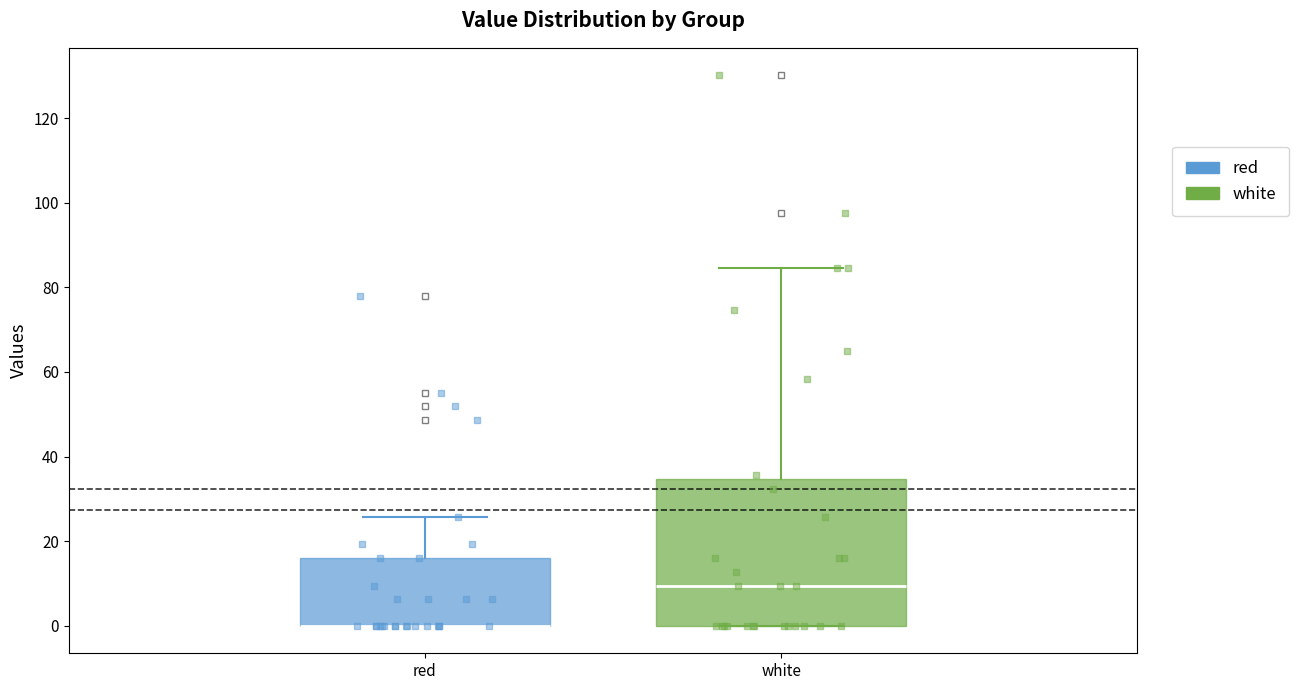

Reading left to right, read every box against the y-axis: the position of its median line, the range the box covers, and the ends of its whiskers. The values are not printed on the chart, so give them approximately, as read against the axis.

red: median 0 (drawn on the box's lower edge), box 0 to 16, whiskers 0 to 26
white: median 10, box 0 to 34, whiskers 0 to 84